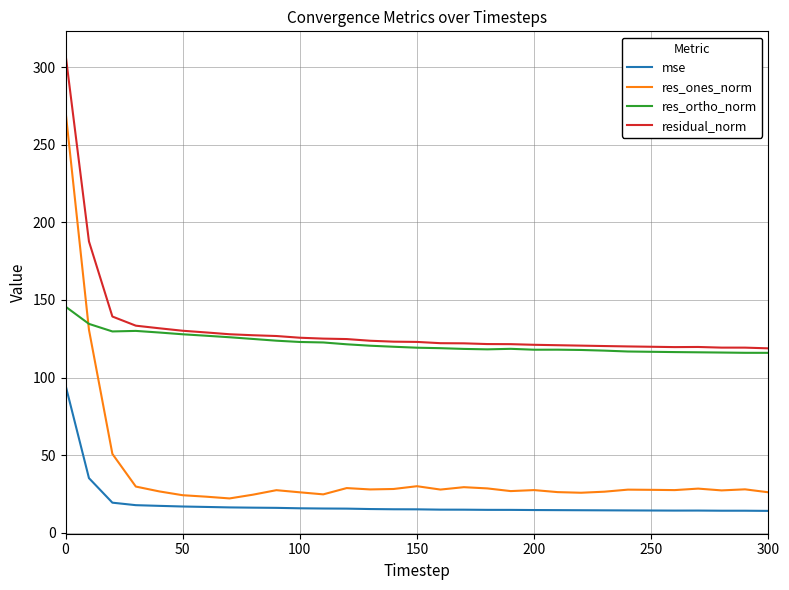

What is the smallest value displayed?

14.1